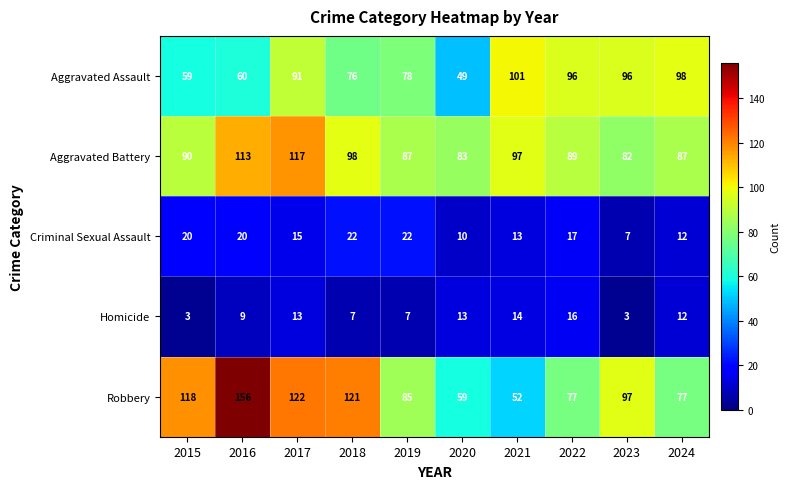

Which series has the largest total across all categories?

Robbery